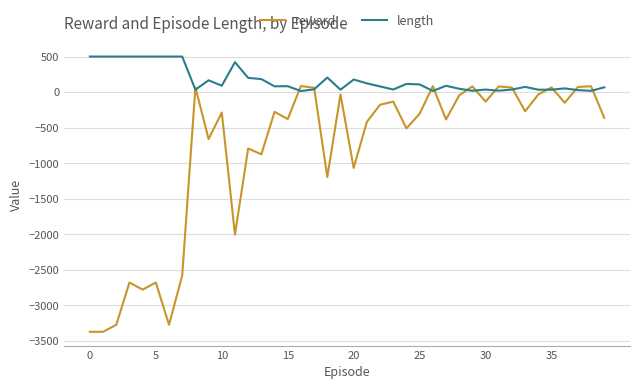

Which series has the largest total across all categories?

length